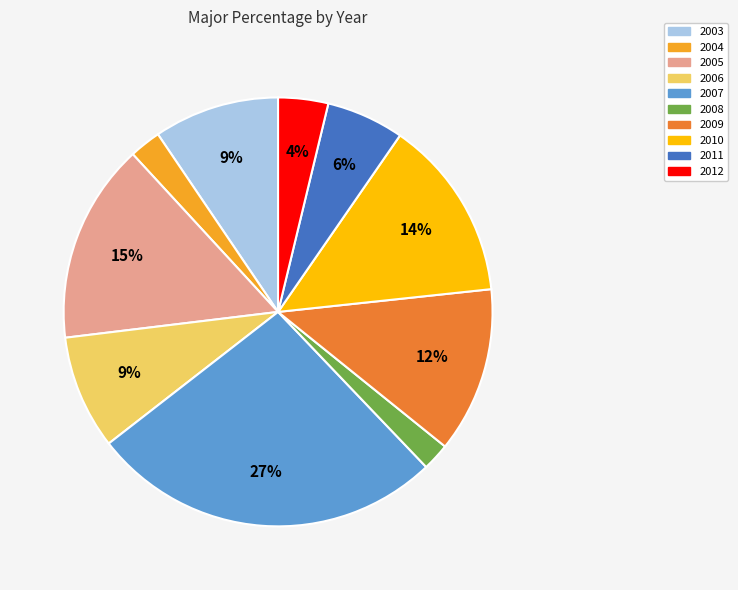

True or false: 2003 accounts for 3% of the total.

False